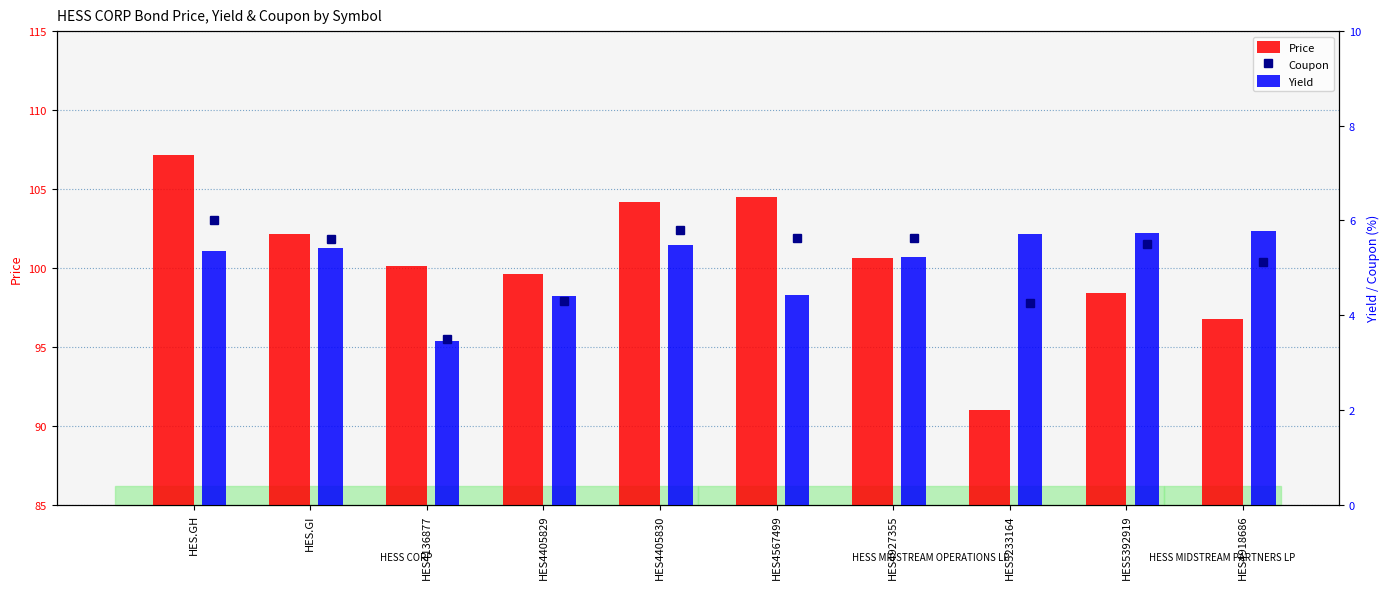

What position from the left is HES.GH?

1